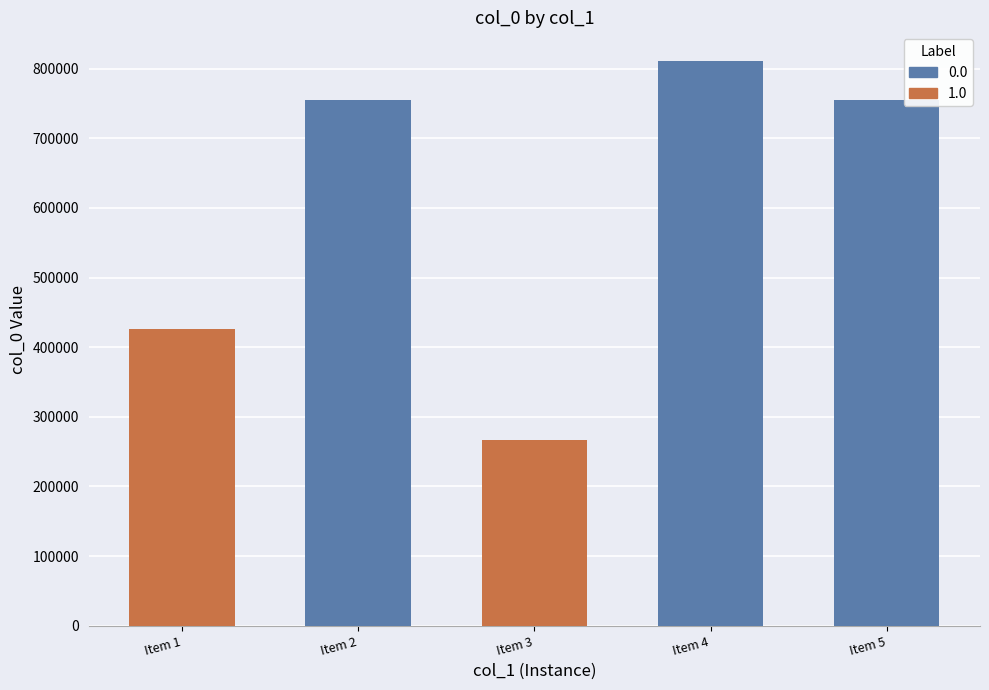

What is the sum of all values?

3014155